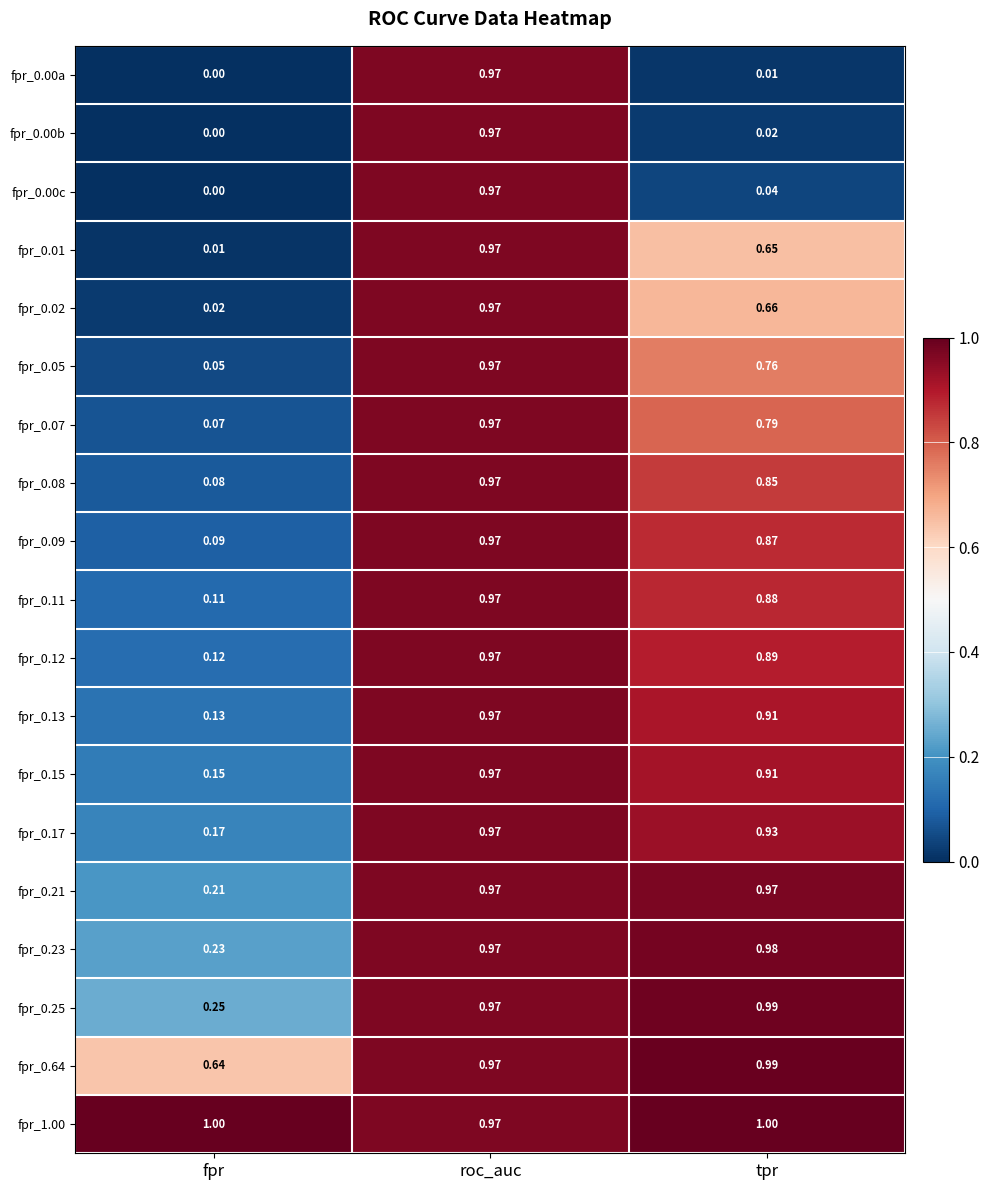

At which category is the sum across all series the highest?

roc_auc